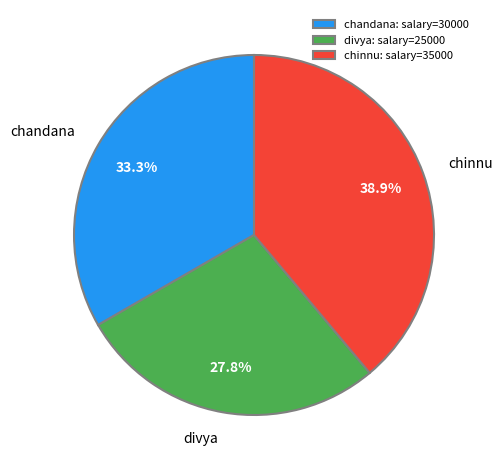

Rank the categories by value from highest to lowest.

chinnu, chandana, divya